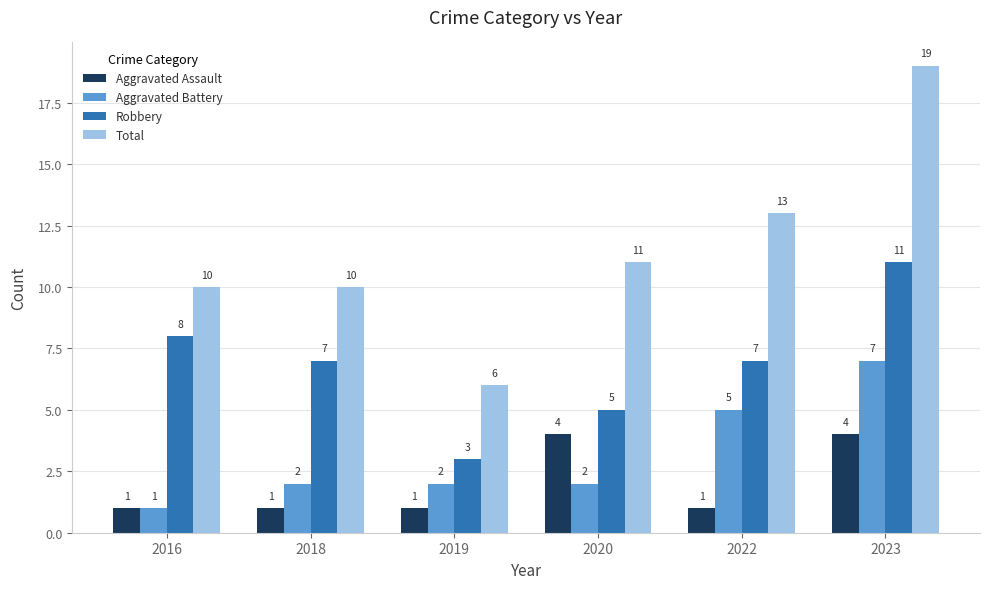

How many bars are there in each group?

4